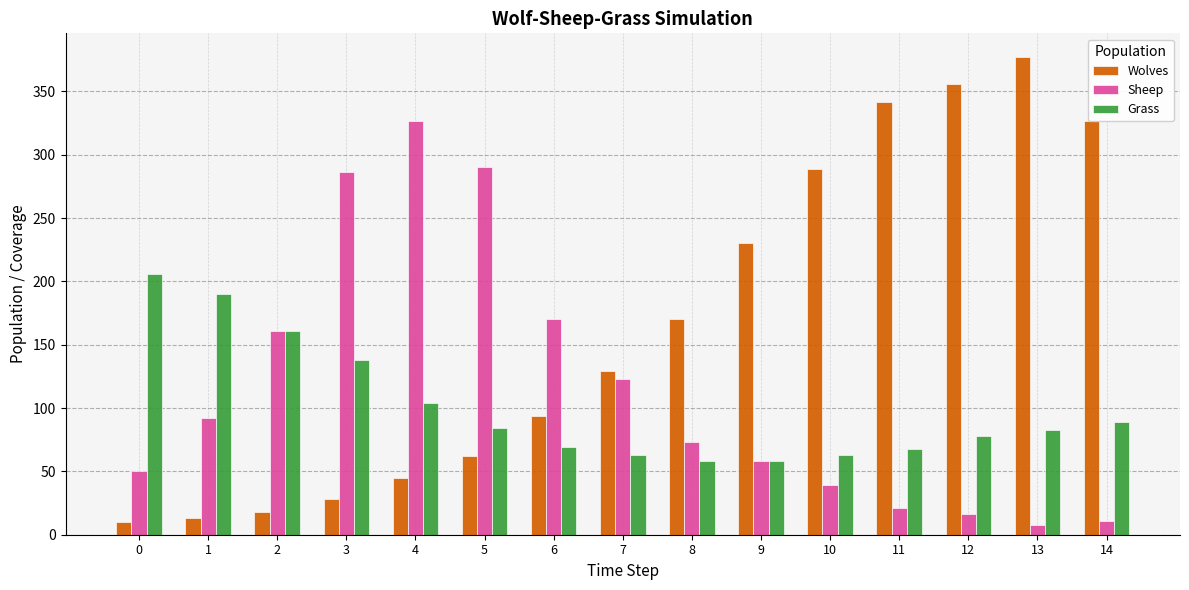

What is the greatest value displayed?

377